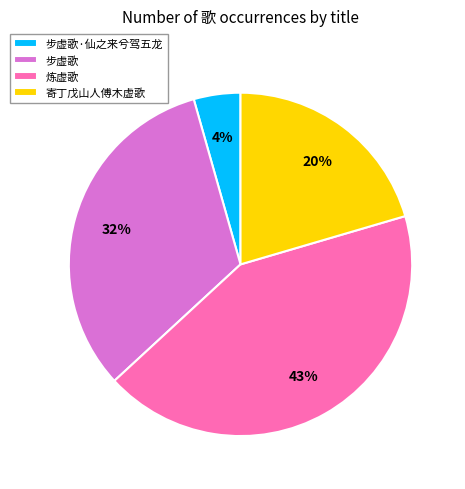

To the nearest percent, what percentage of the pie is 寄丁戊山人傅木虚歌?

20%